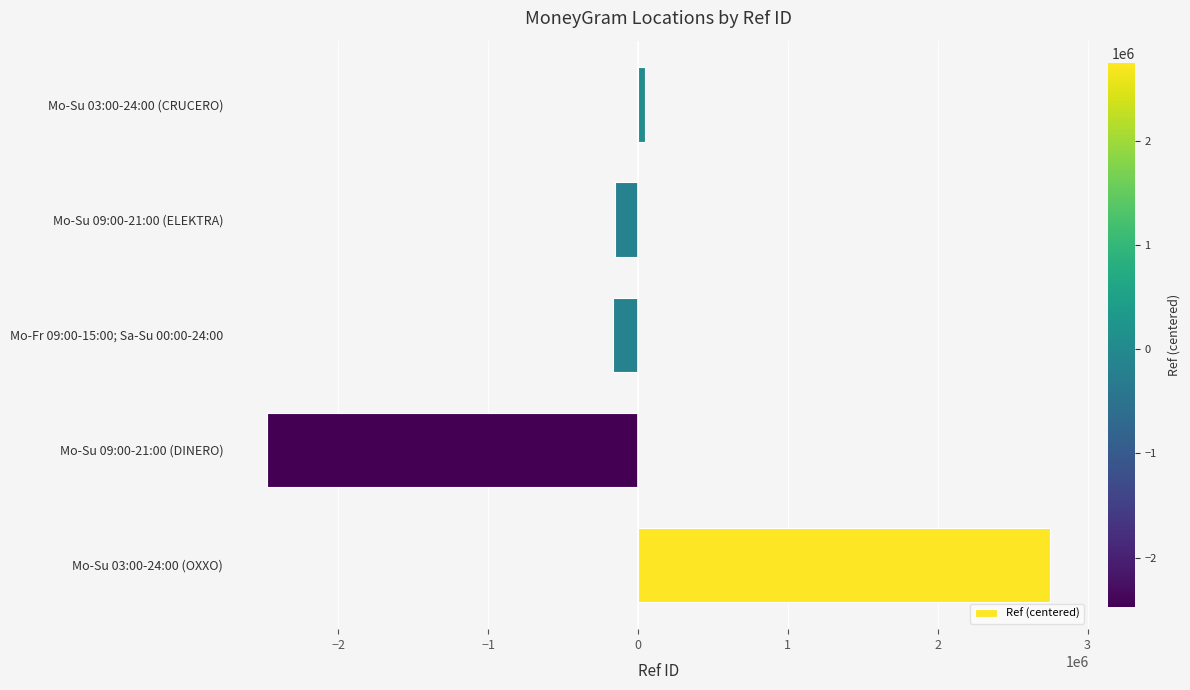

At which label is the value closest to 138122?

Mo-Su 03:00-24:00 (CRUCERO)